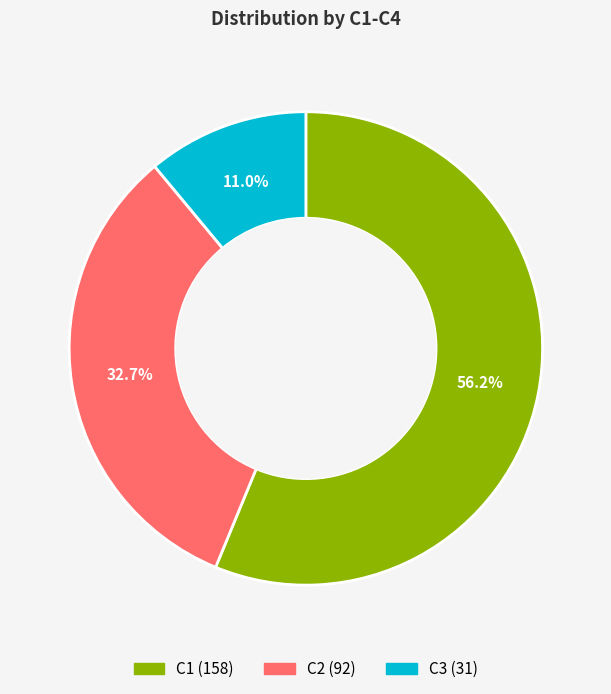

Is there any slice that represents more than half of the pie?

Yes